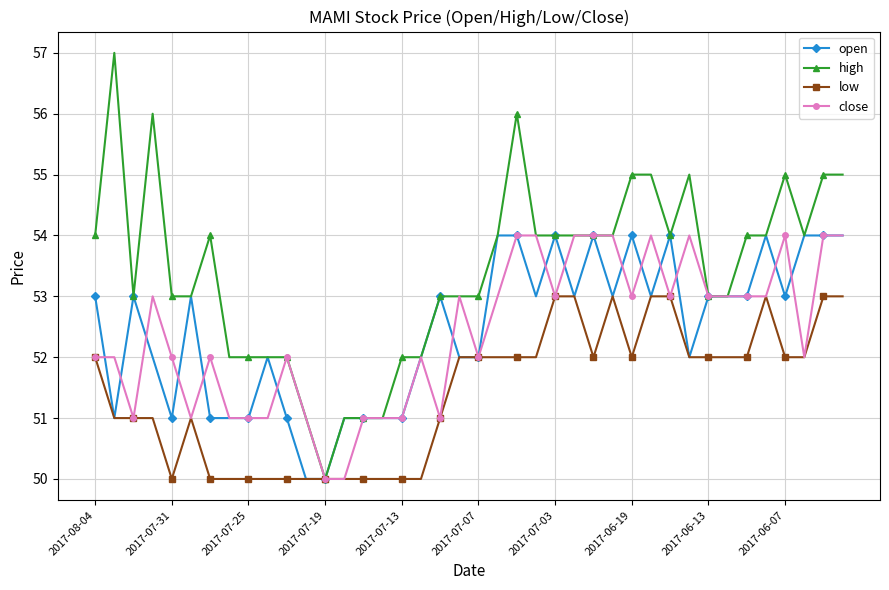

How many values in the high series are below 54?

19